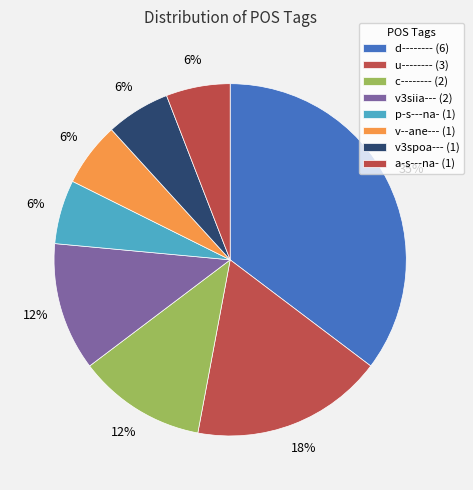

Count the number of slices in the pie.

8